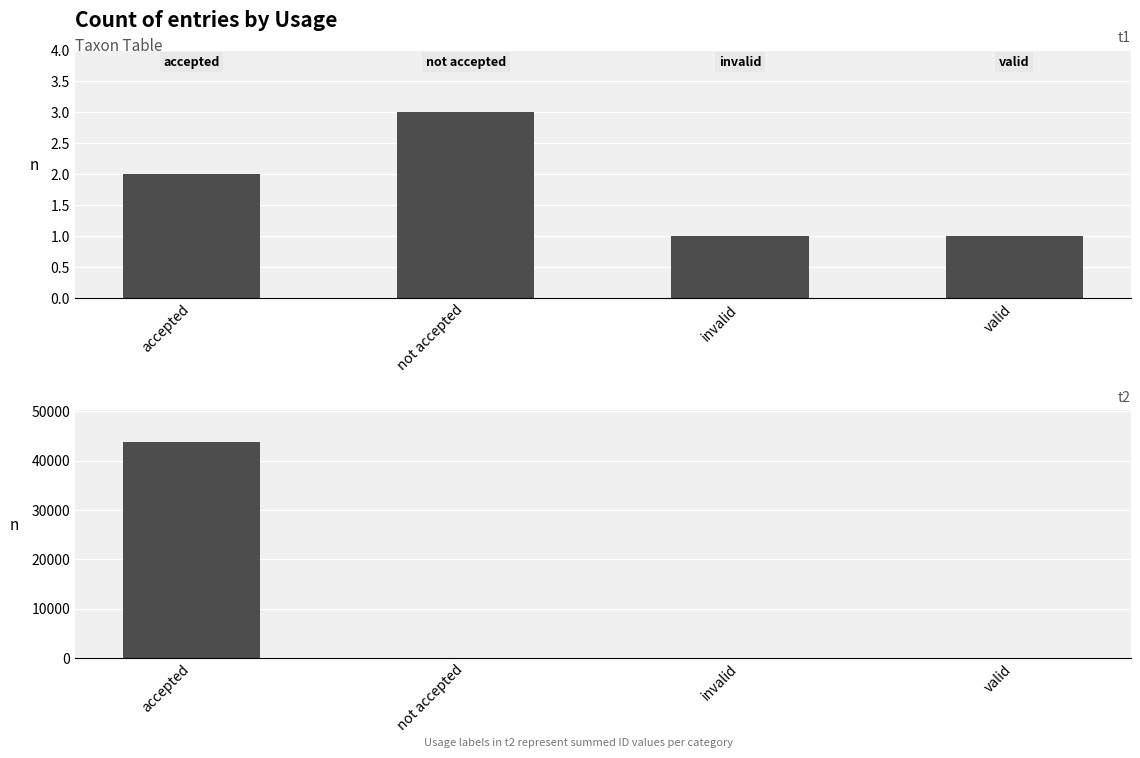

Reading right to left, list all the values displayed in this chart.

count: 1	1	3	2
ID sum: 24	23	49	43761